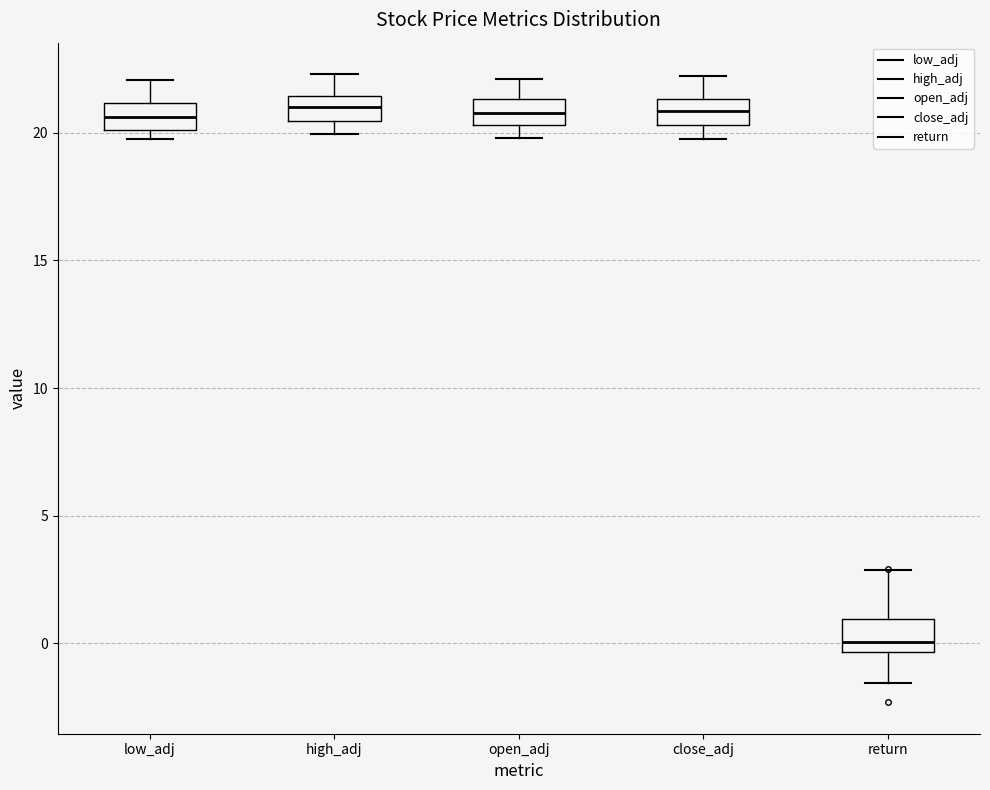

Reading left to right, transcribe this box plot: for each box, give where its median line is, the range the box spans, and where its two whiskers end, as read against the y-axis. The values are not printed on the chart, so give them approximately, as read against the axis.

low_adj: median 20.5, box 20.0 to 21.0, whiskers 20.0 (just below the box's lower edge) to 22.0
high_adj: median 21.0, box 20.5 to 21.5, whiskers 20.0 to 22.5
open_adj: median 21.0, box 20.5 to 21.5, whiskers 20.0 to 22.0
close_adj: median 21.0, box 20.5 to 21.5, whiskers 20.0 to 22.0
return: median 0.0, box -0.5 to 1.0, whiskers -1.5 to 3.0